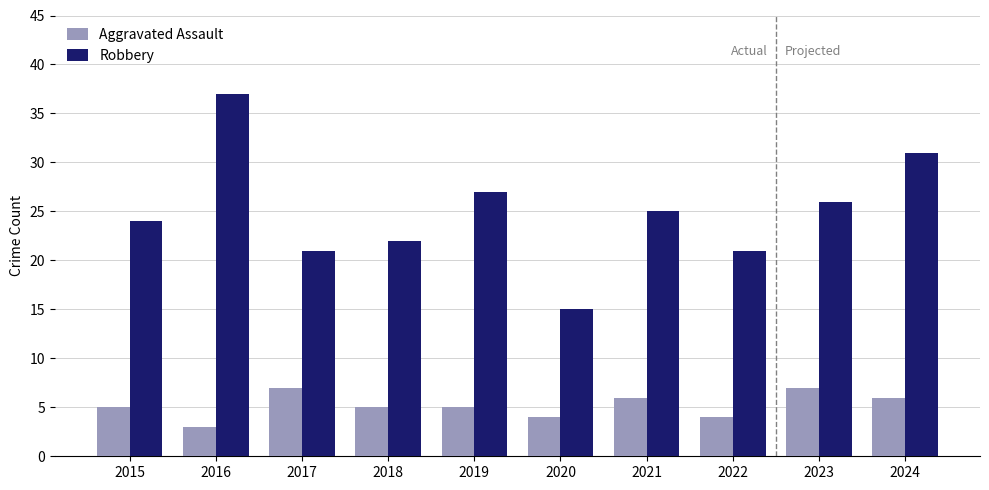

Count the Aggravated Assault values in the range 4 to 6.

7